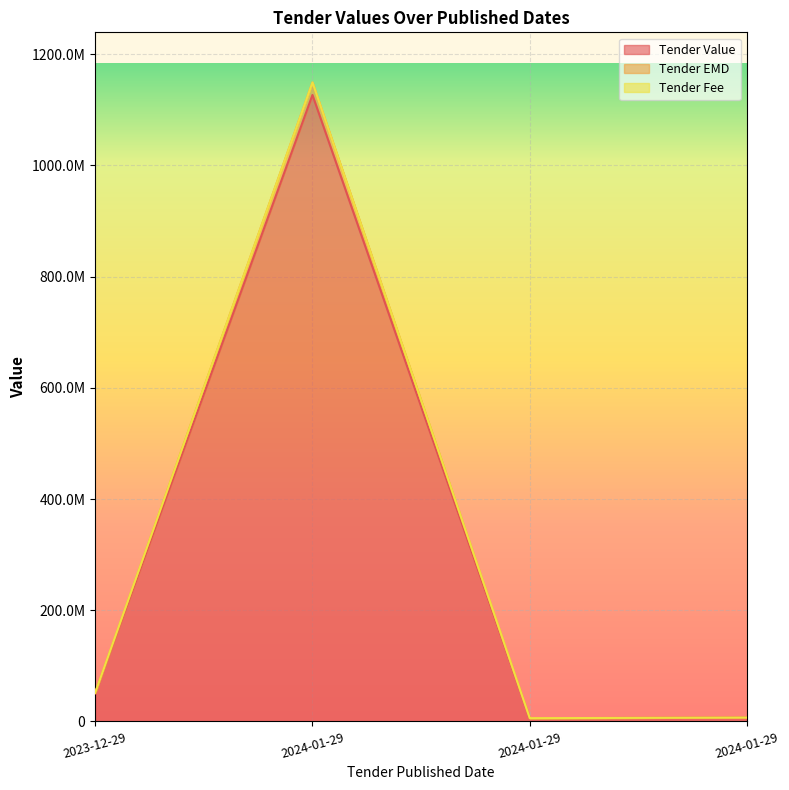

True or false: Tender EMD and Tender Value intersect in this chart.

False